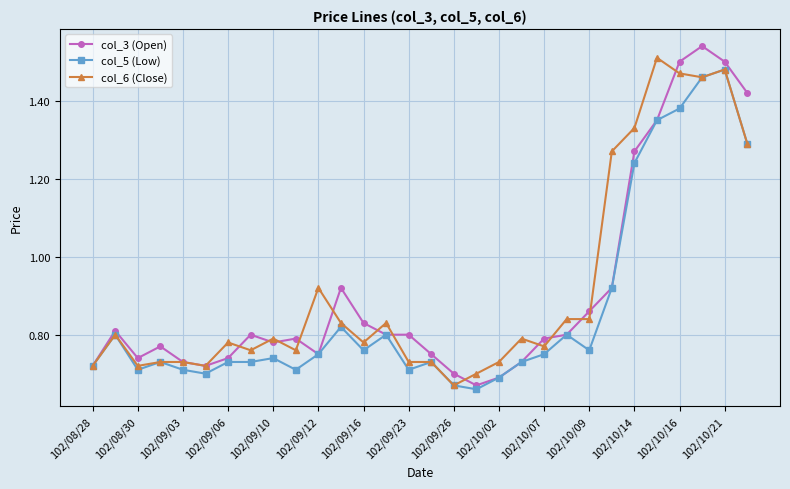

How many lines are shown in the chart?

3